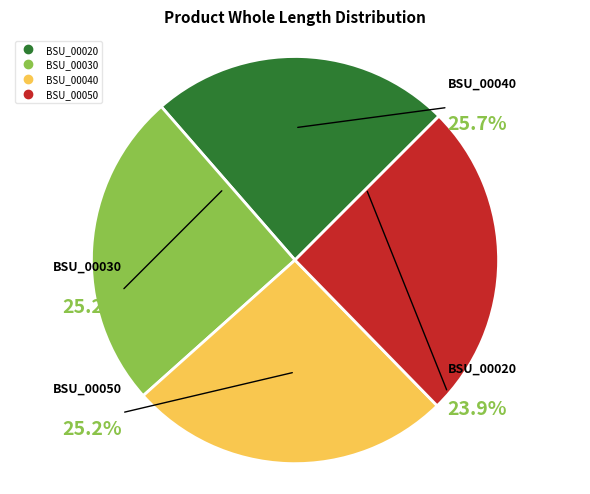

Does BSU_00020 represent more than half of the total?

No